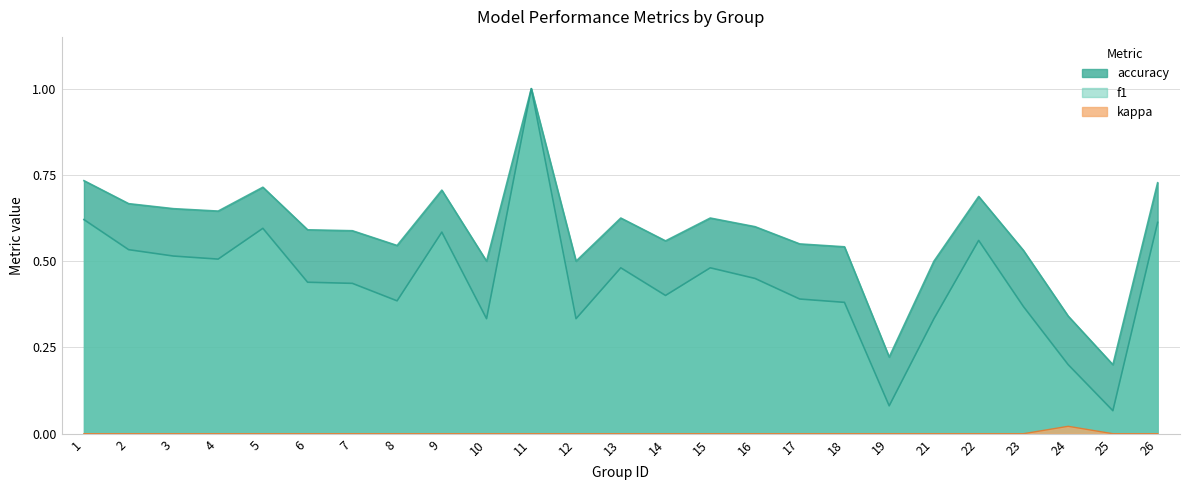

How many lines are shown in the chart?

3